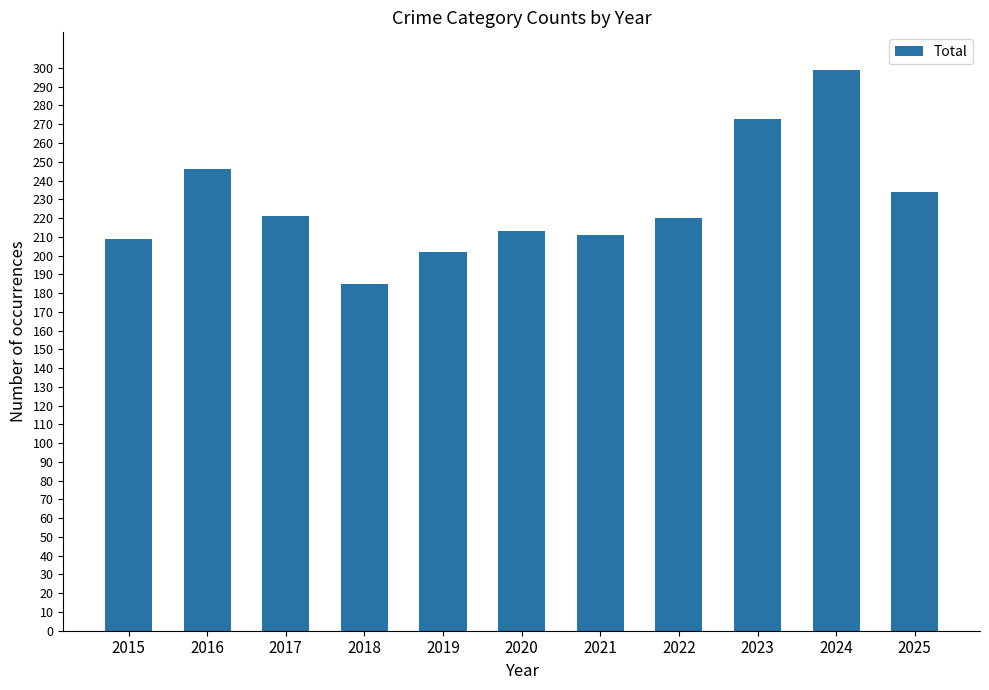

What is the value of the 5th bar from the left?

202